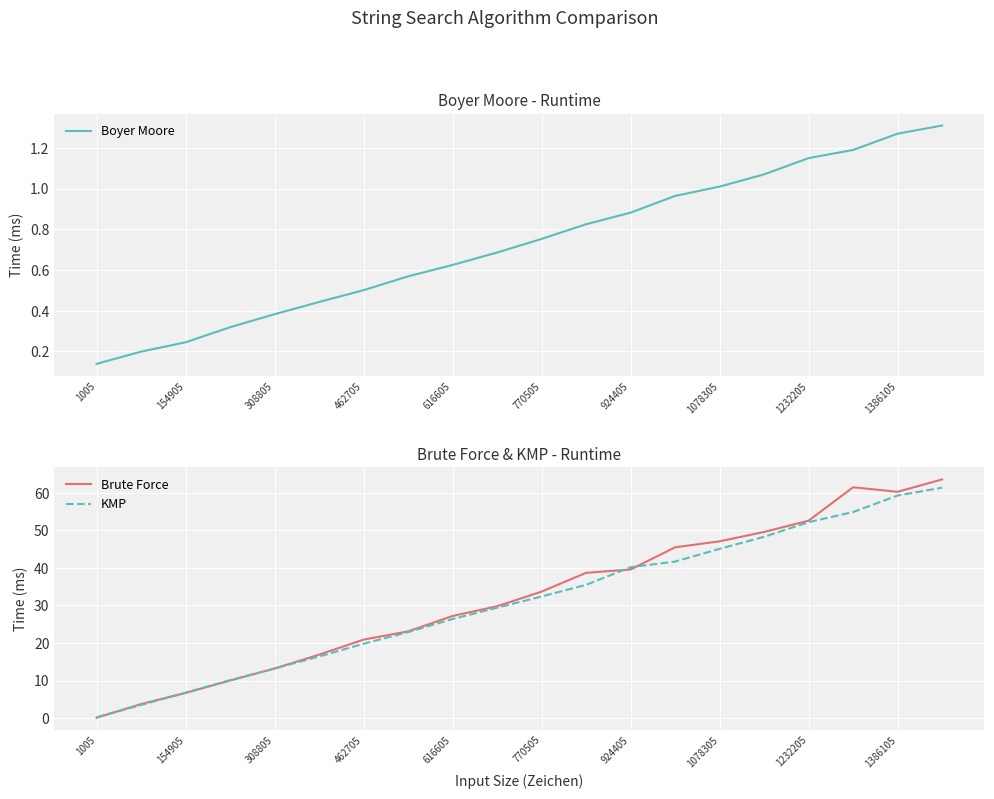

The KMP series shows 12.7 at 616605. True or false?

False